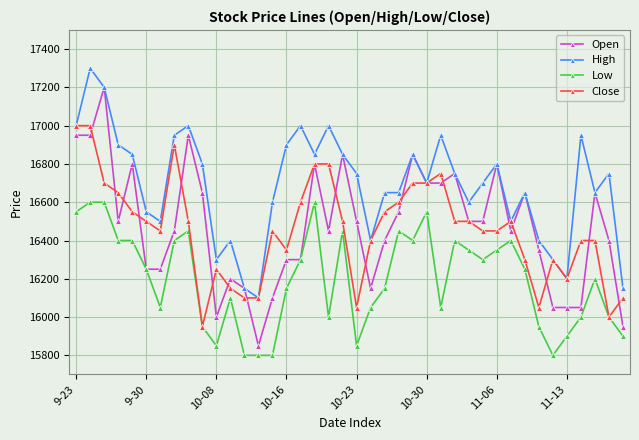

What is the value of the Low point at the 37th from the left?

16000